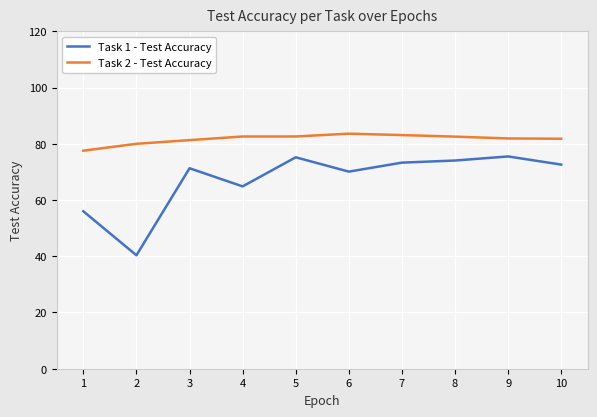

What is the difference between the maximum and second lowest values in the Task 2 - Test Accuracy series?

3.6